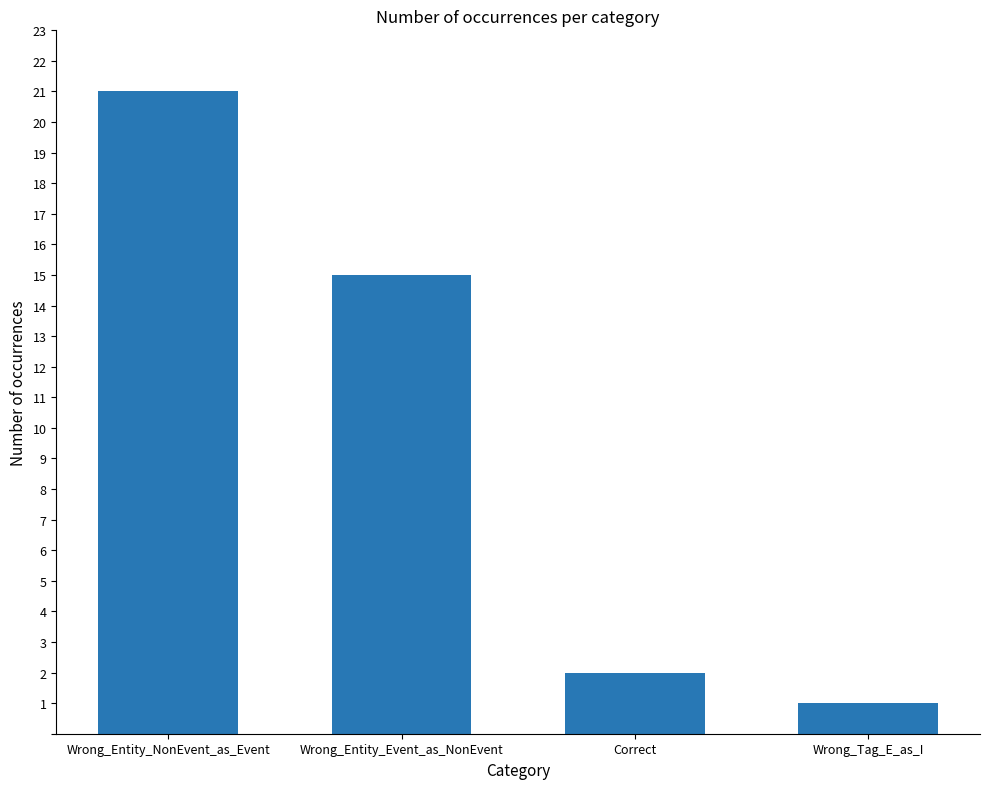

Which label corresponds to the smallest value in the chart?

Wrong_Tag_E_as_I